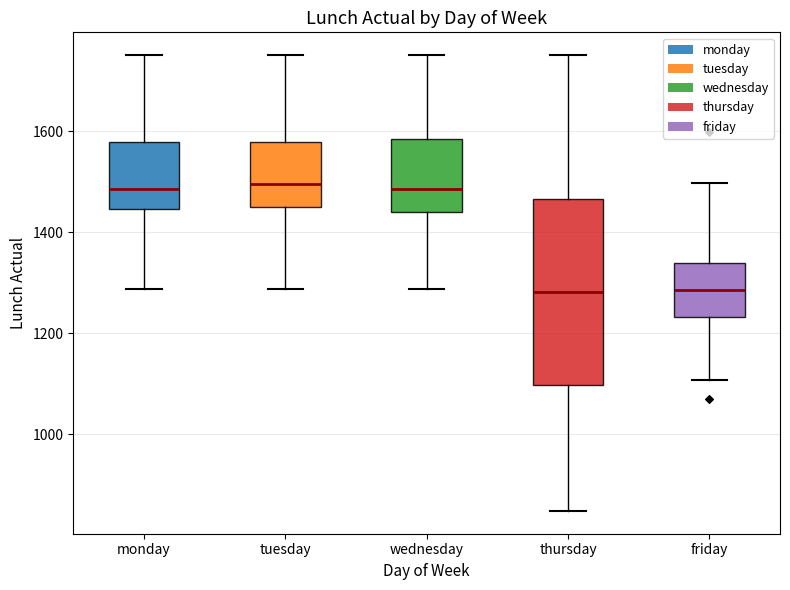

Comparing the boxes themselves (not the whiskers), which one is the tallest?

thursday